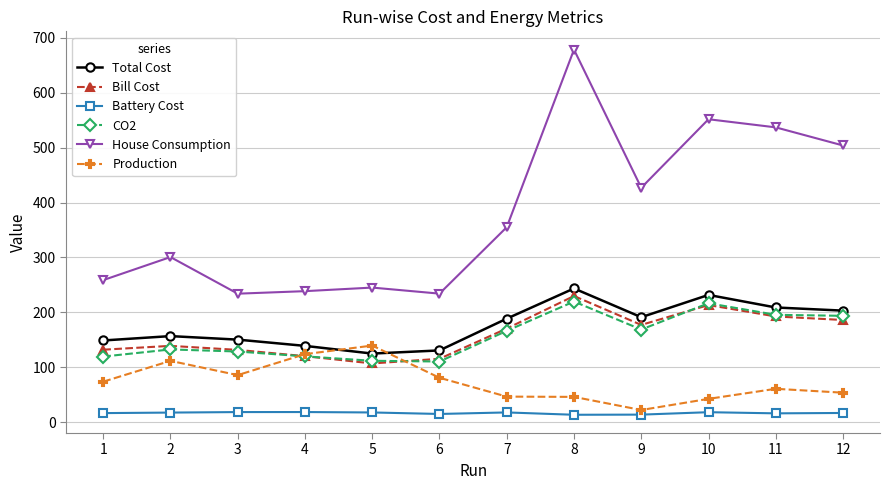

Which series has the largest total across all categories?

House Consumption